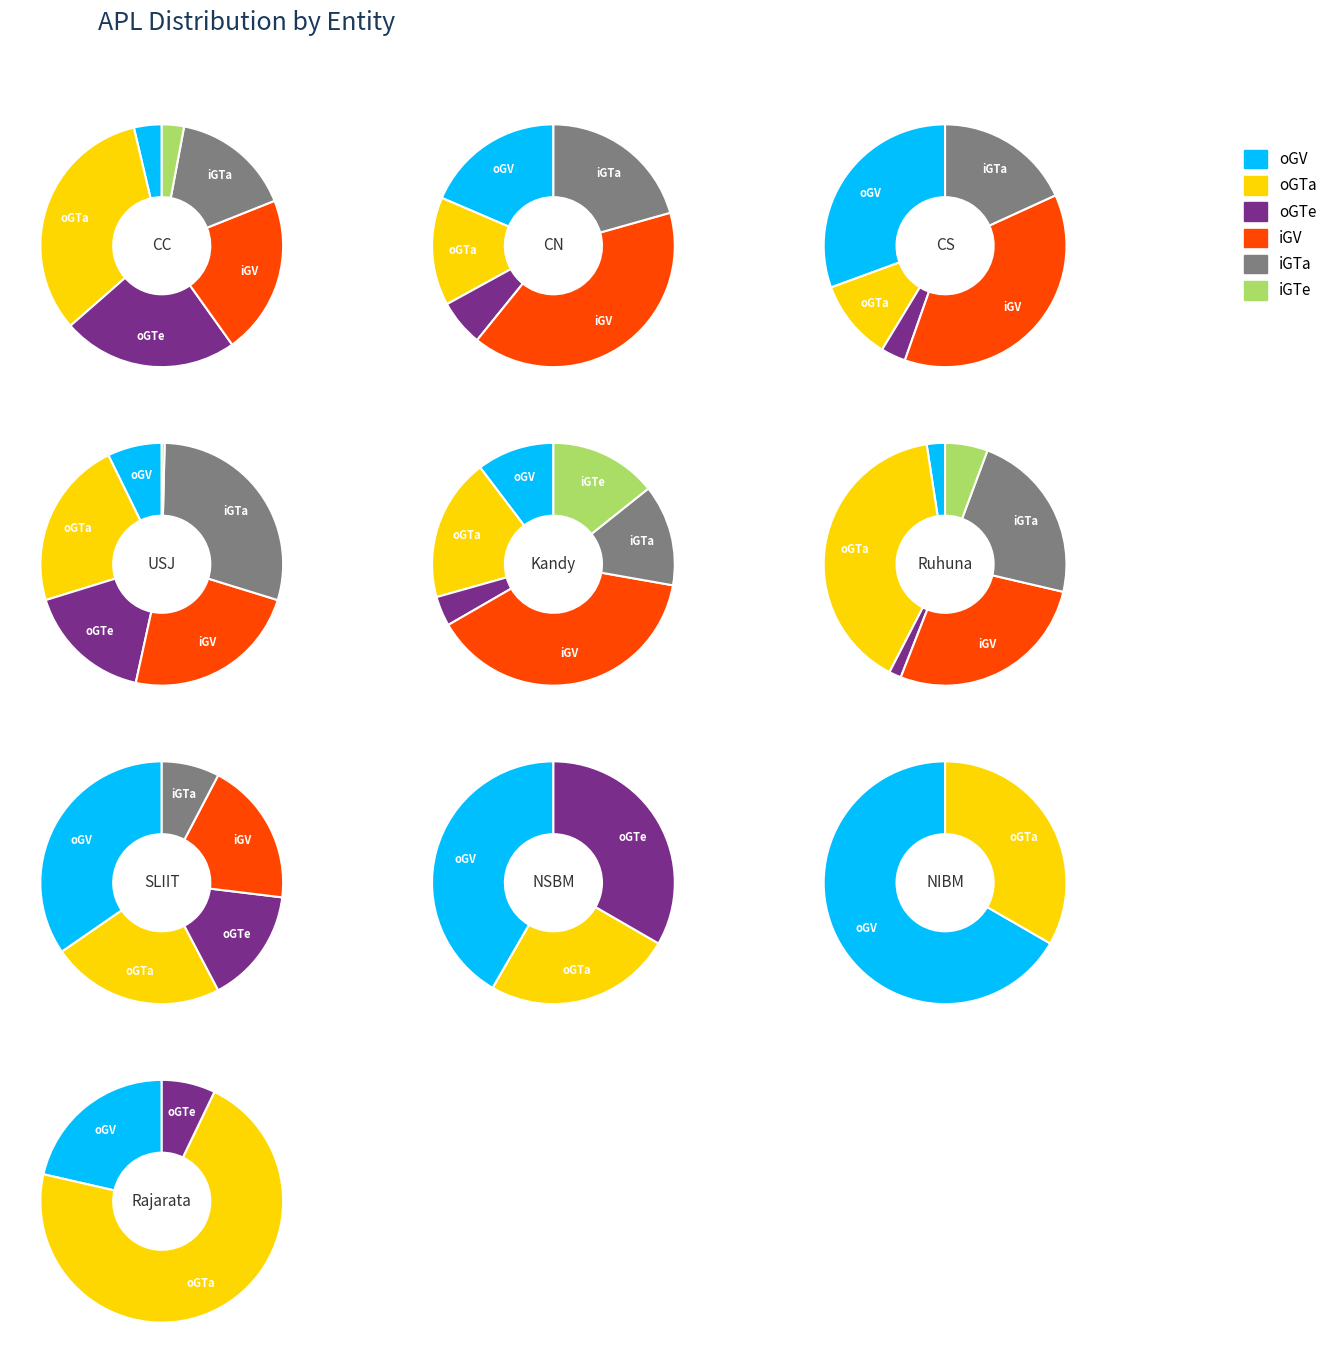

Does USJ represent more than half of the total?

No